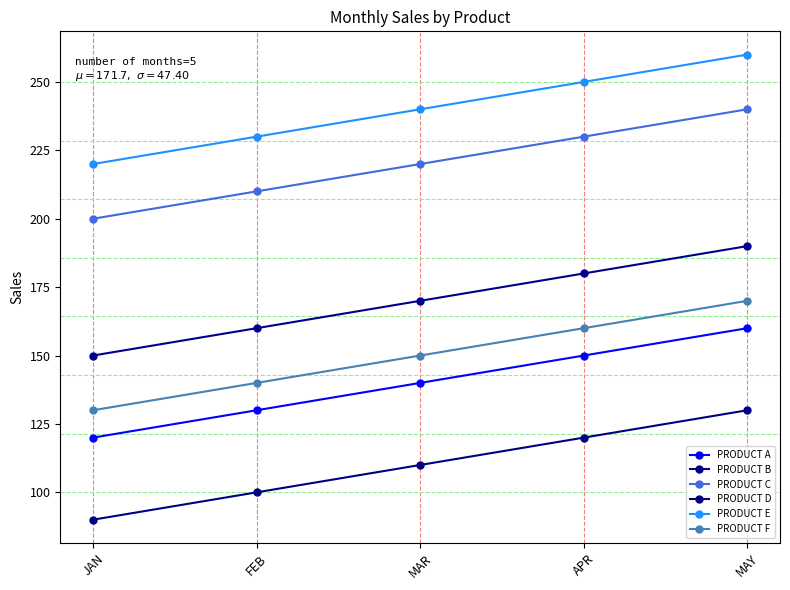

True or false: PRODUCT C has more than 0 interior local peaks.

False